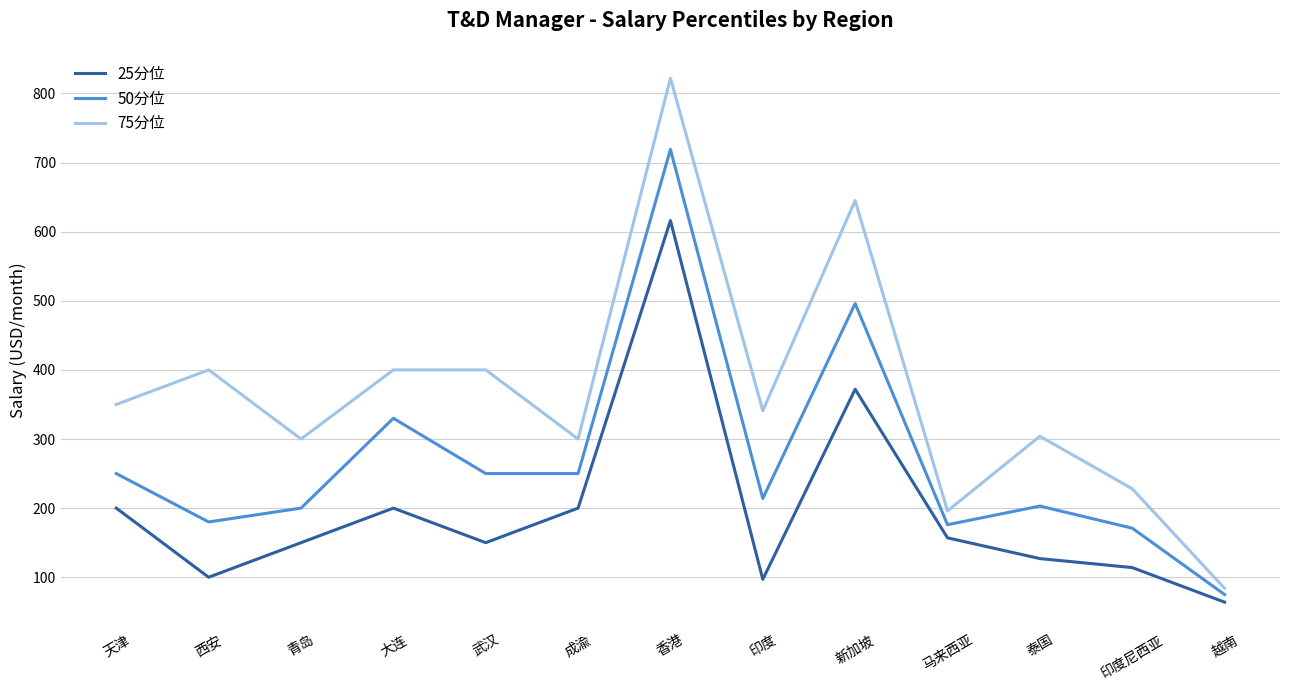

True or false: 50分位 has a value of 214 at 印度.

True